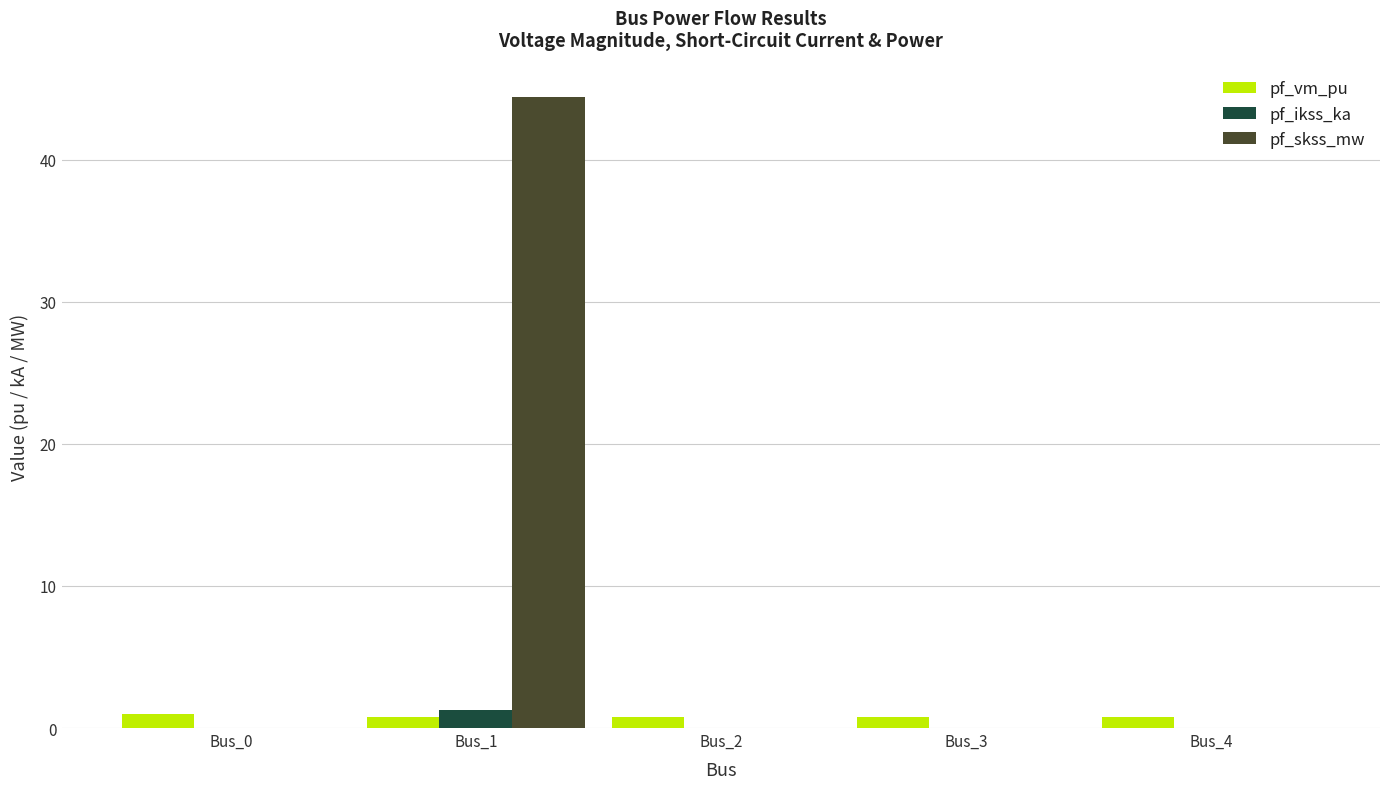

At which category is the sum across all series the highest?

Bus_1